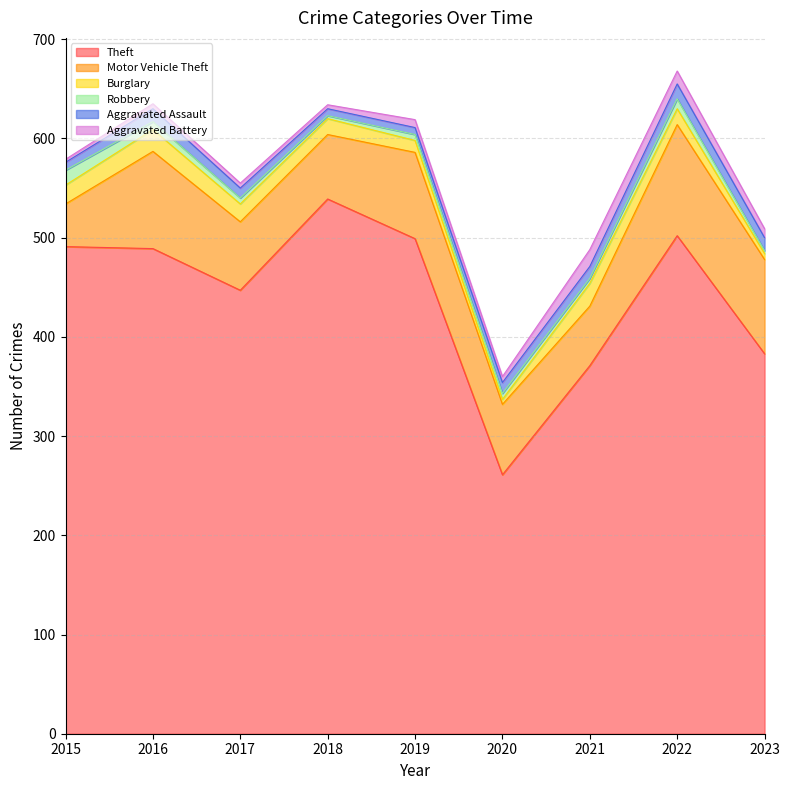

Is it true that Theft equals 489 at 2016?

True